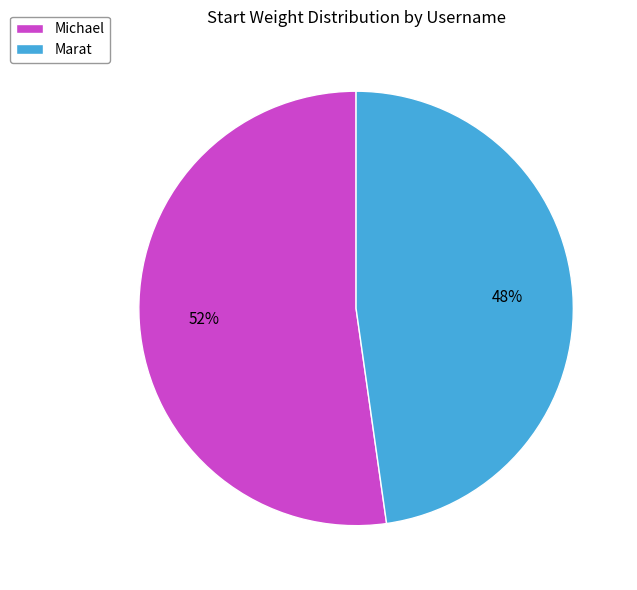

Do Marat and Michael together represent more than half of the pie?

Yes